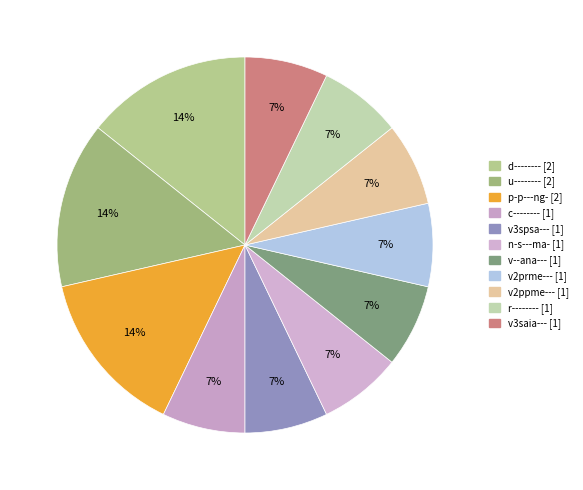

What is the smallest slice in the pie chart?

c--------